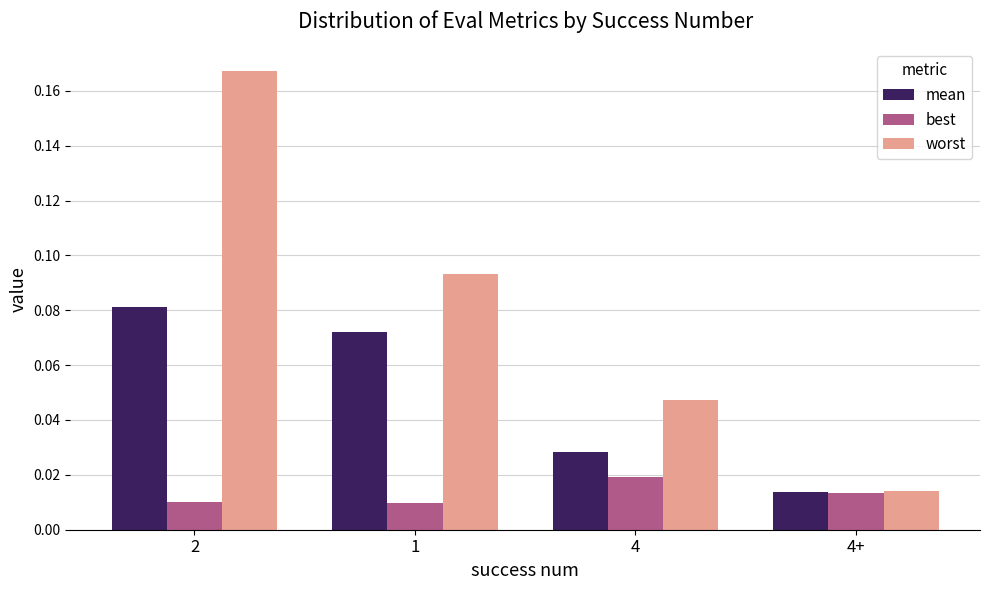

What position from the left is 4?

3